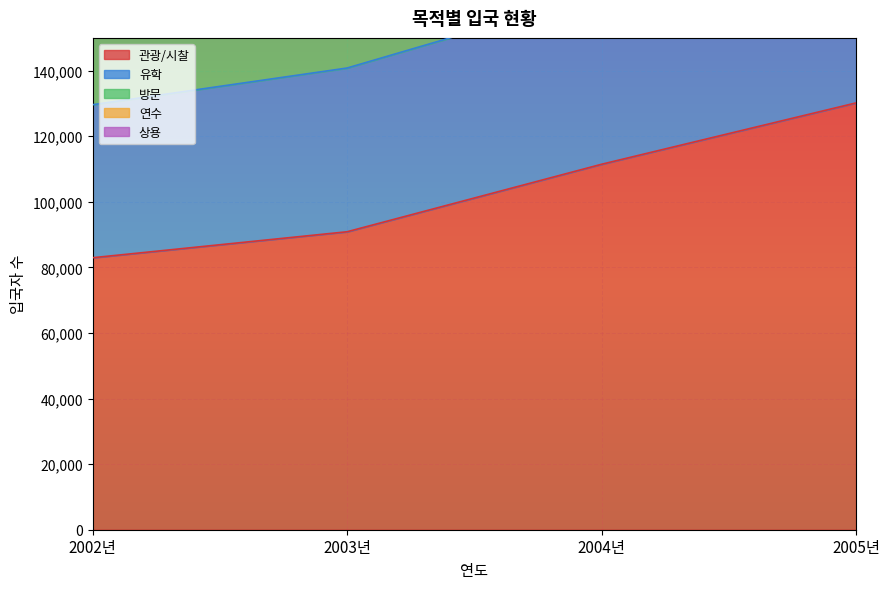

At which label does 유학 first exceed 209986?

2005년